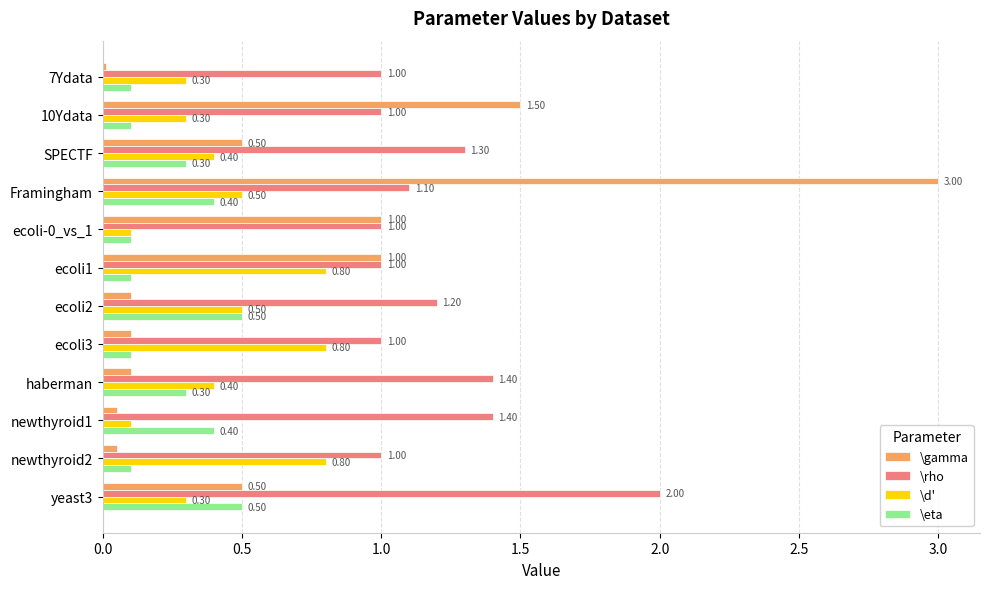

What is the difference between the second highest and minimum values in the \rho series?

0.4